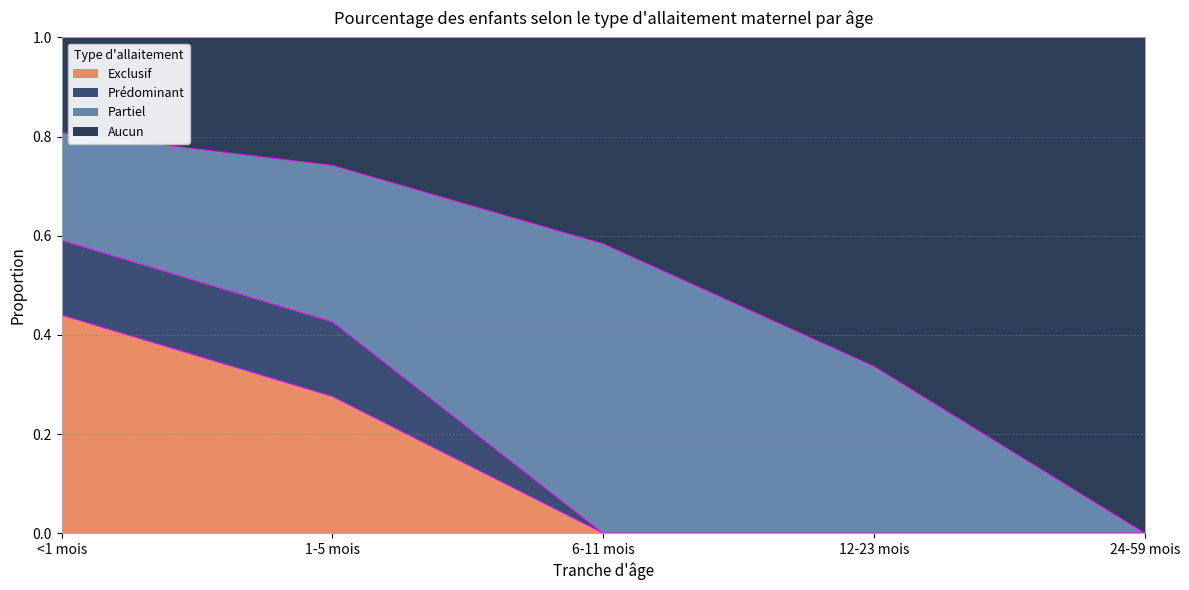

What is the difference between the Exclusif values at 6-11 mois and <1 mois?

0.4